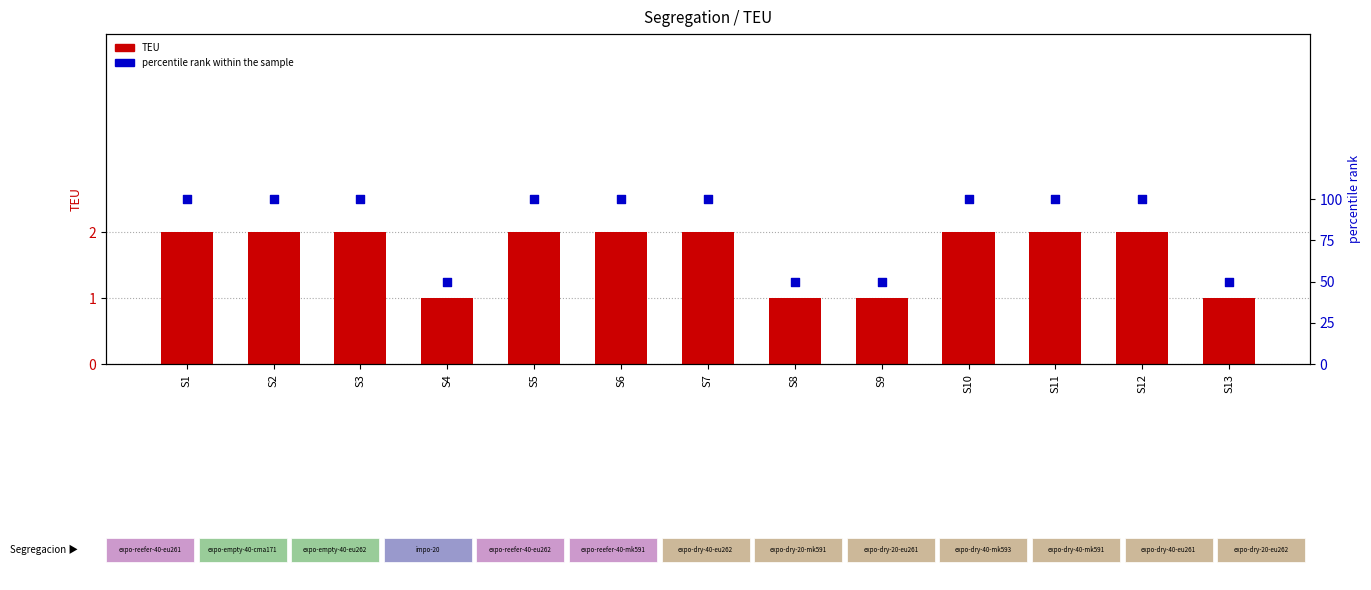

Is the value of percentile rank within the sample at S7 greater than the value of TEU at S13?

Yes